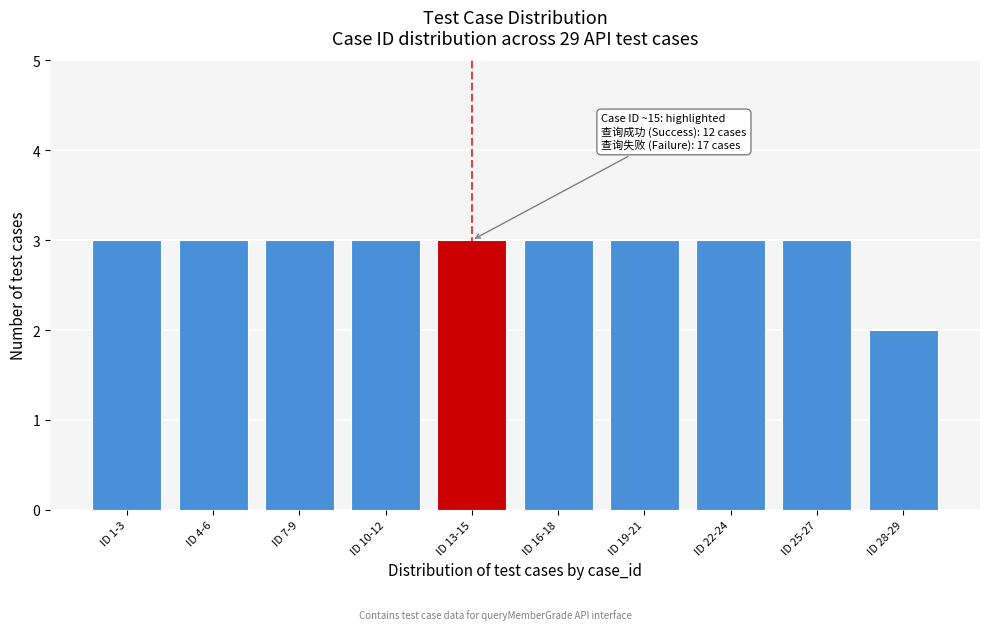

Reading left to right, list all the values displayed in this chart.

3	3	3	3	3	3	3	3	3	2